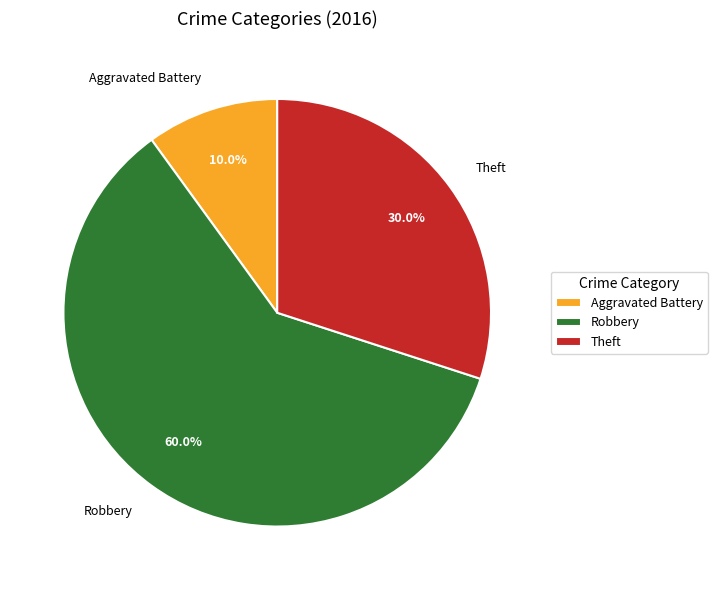

Which category has the smallest portion of the pie?

Aggravated Battery